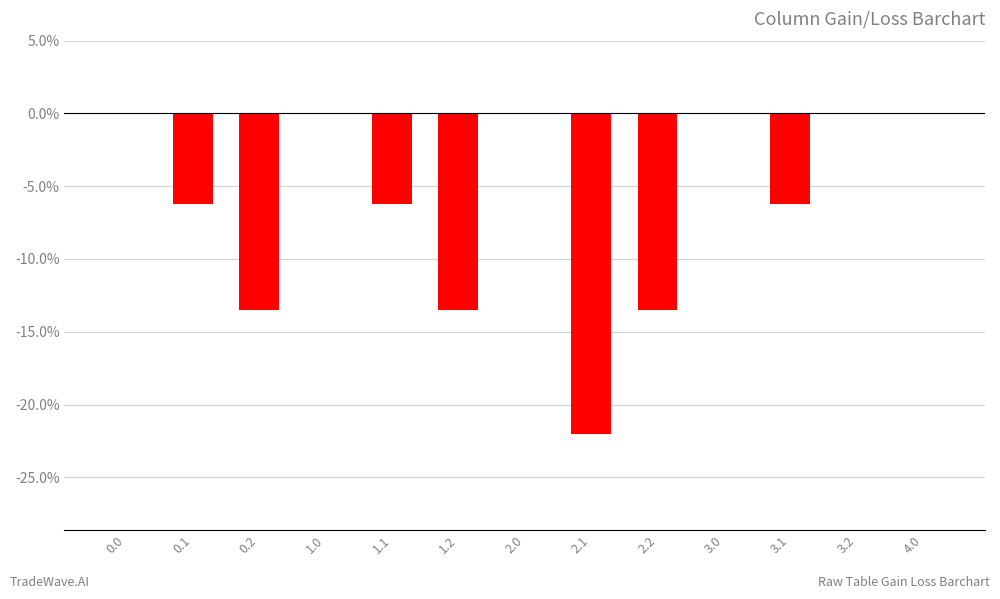

The value at 0.0 is -0.0. True or false?

True